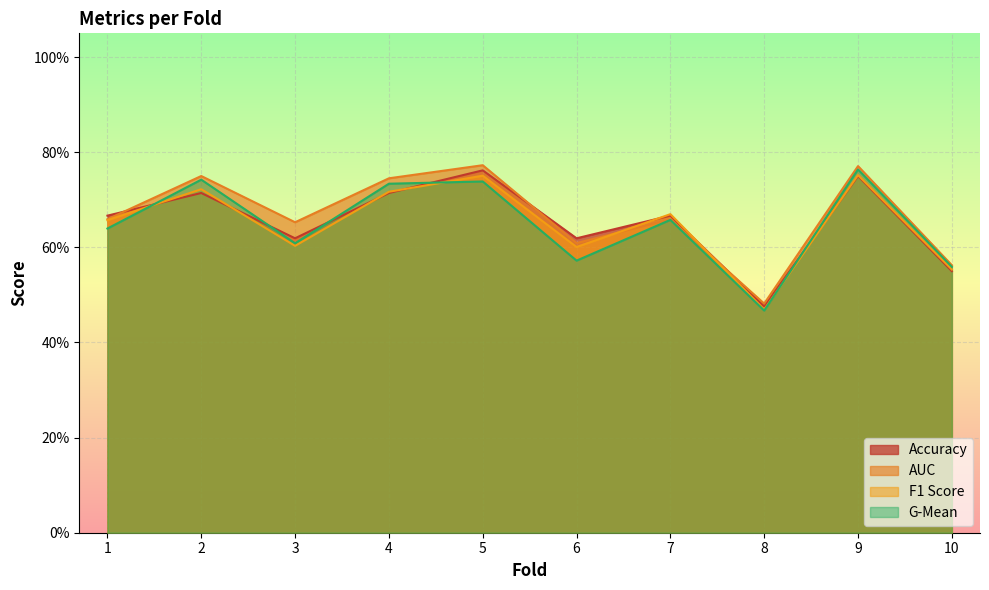

True or false: auc has more than 0 interior local peaks.

True